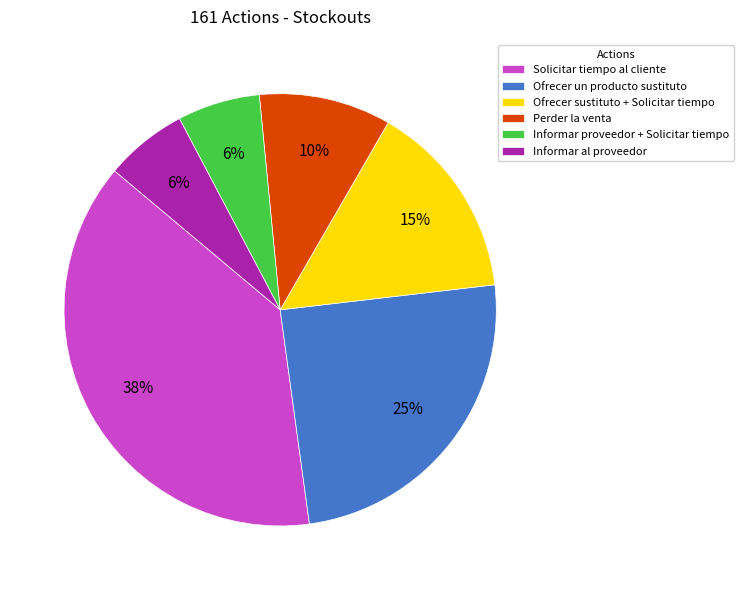

To the nearest percent, what percentage of the pie is Informar proveedor + Solicitar tiempo?

6%